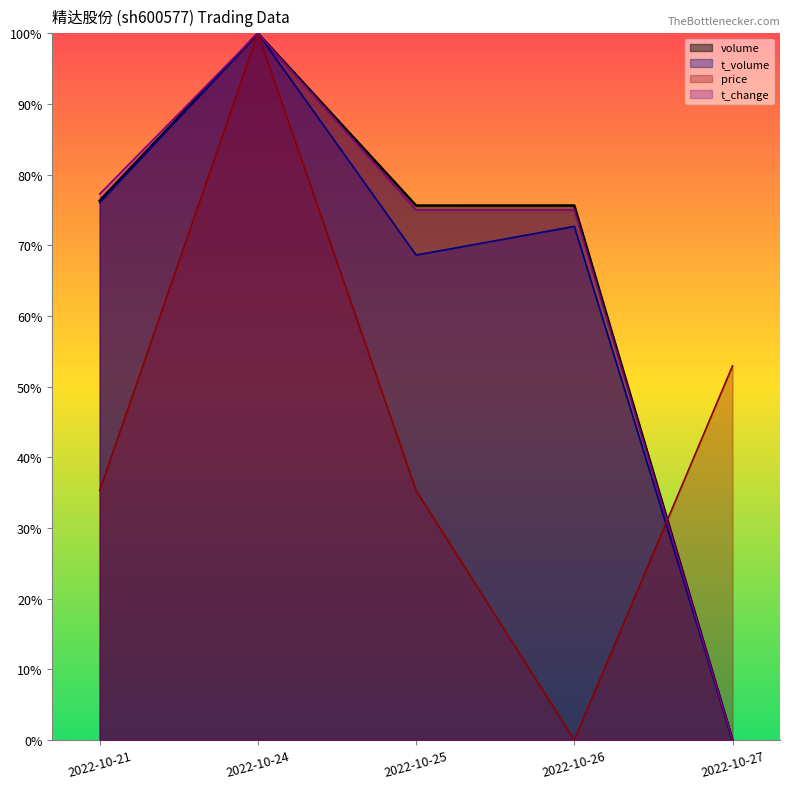

Reading right to left, what are all the values shown in this chart?

volume: 2022-10-27=0.0	2022-10-26=75.6	2022-10-25=75.6	2022-10-24=100.0	2022-10-21=76.3
t_volume: 2022-10-27=0.0	2022-10-26=72.7	2022-10-25=68.6	2022-10-24=100.0	2022-10-21=76.0
price: 2022-10-27=52.9	2022-10-26=0.0	2022-10-25=35.3	2022-10-24=100.0	2022-10-21=35.3
t_change: 2022-10-27=0.0	2022-10-26=75.0	2022-10-25=75.0	2022-10-24=100.0	2022-10-21=77.3